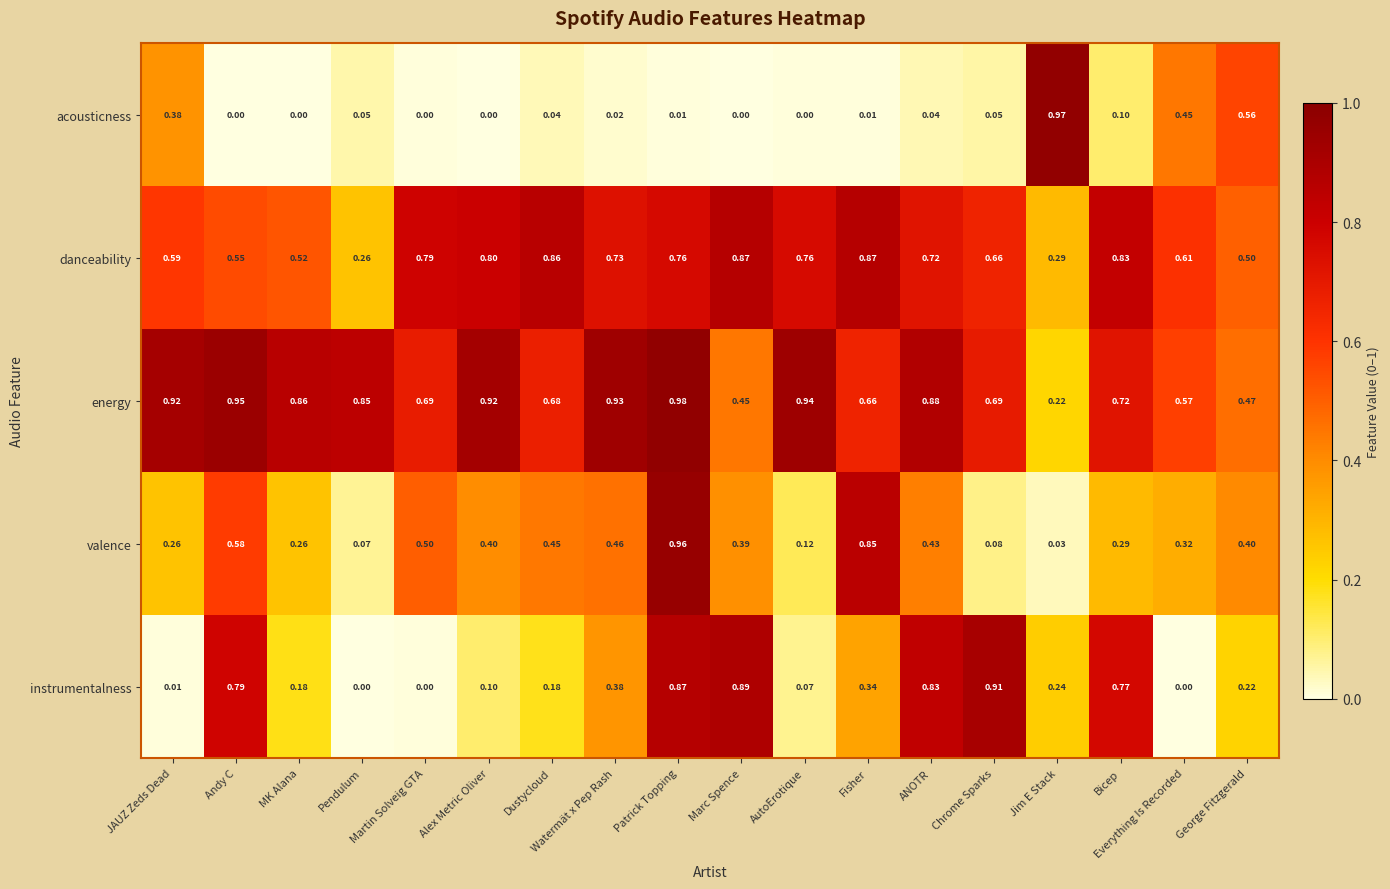

List the series in order of their peak value, lowest first.

danceability, instrumentalness, valence, acousticness, energy